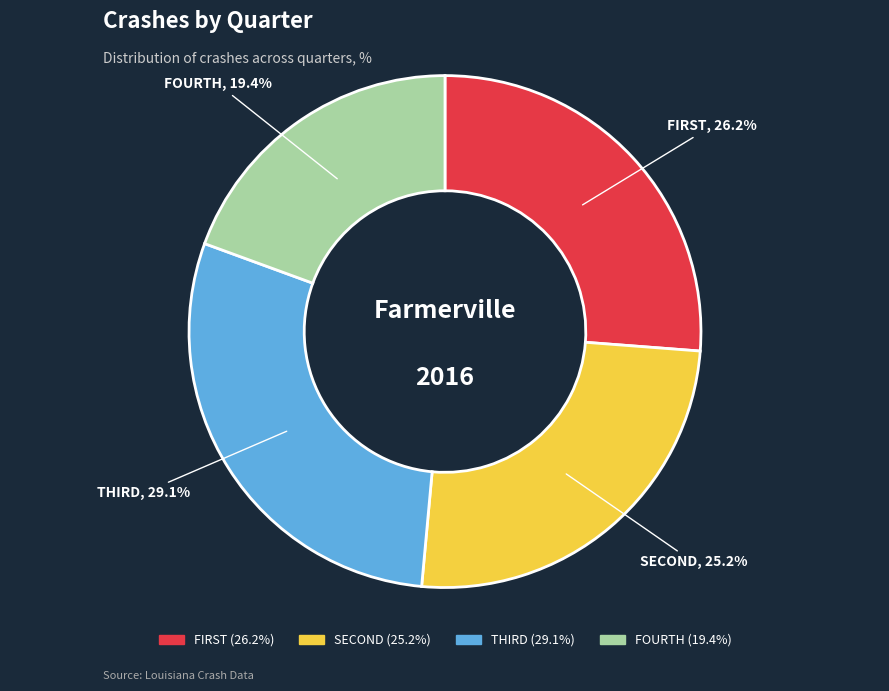

Rank the categories by value from lowest to highest.

FOURTH, SECOND, FIRST, THIRD